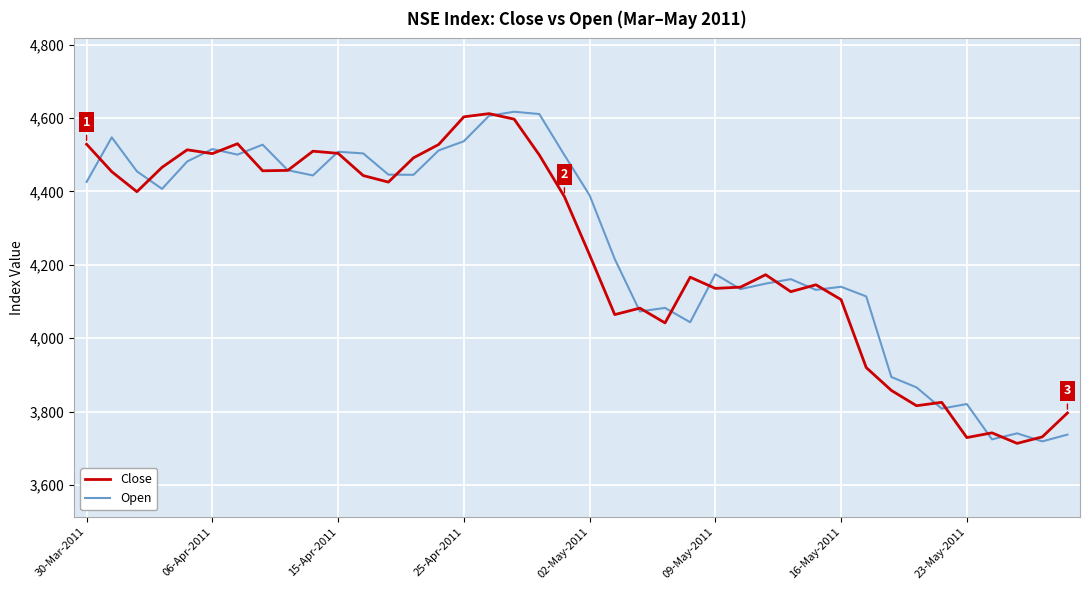

What is the highest value of the Open series?

4617.4